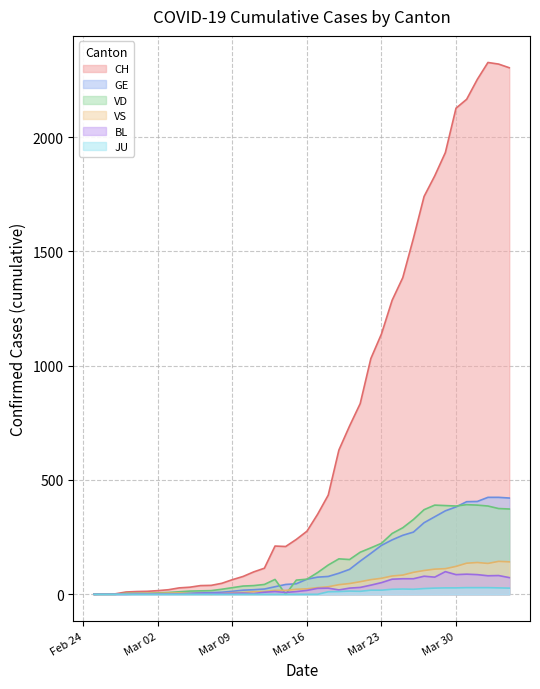

Where is the first local minimum for BL?

2020-03-11